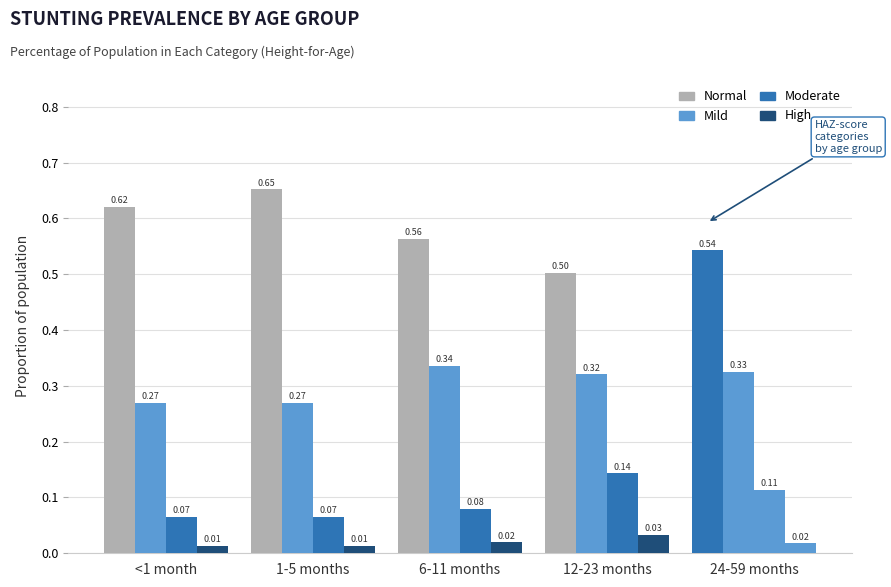

Does the chart contain stacked bars?

No